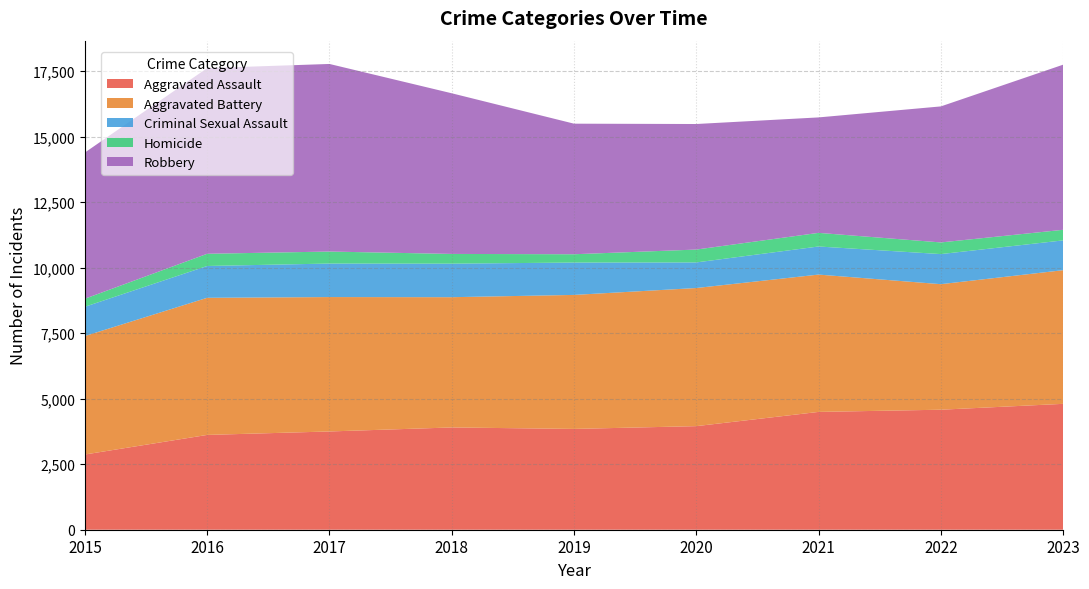

Reading left to right, list all the values displayed in this chart.

Aggravated Assault: 2871	3618	3750	3903	3847	3953	4496	4580	4804
Aggravated Battery: 4521	5233	5129	4971	5114	5271	5241	4791	5101
Criminal Sexual Assault: 1117	1214	1279	1280	1235	977	1072	1148	1137
Homicide: 307	466	458	371	317	491	520	445	404
Robbery: 5579	7086	7159	6131	4983	4791	4406	5191	6301